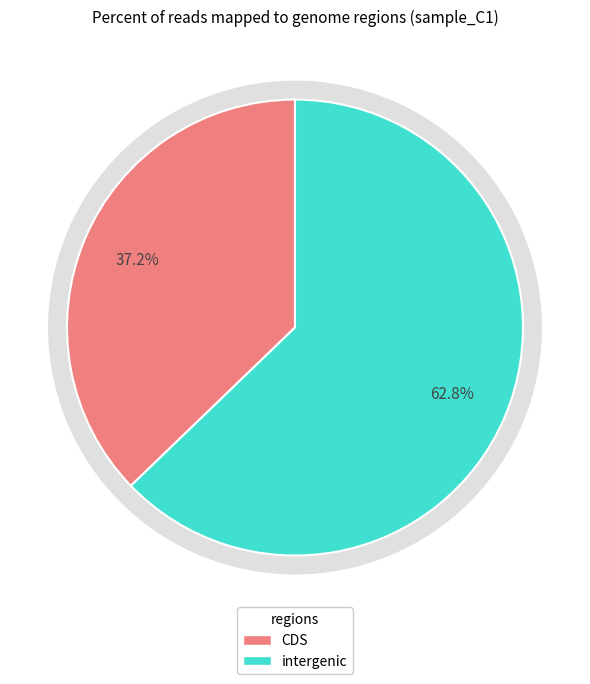

Combined, do 3 and 2 account for over 50%?

No